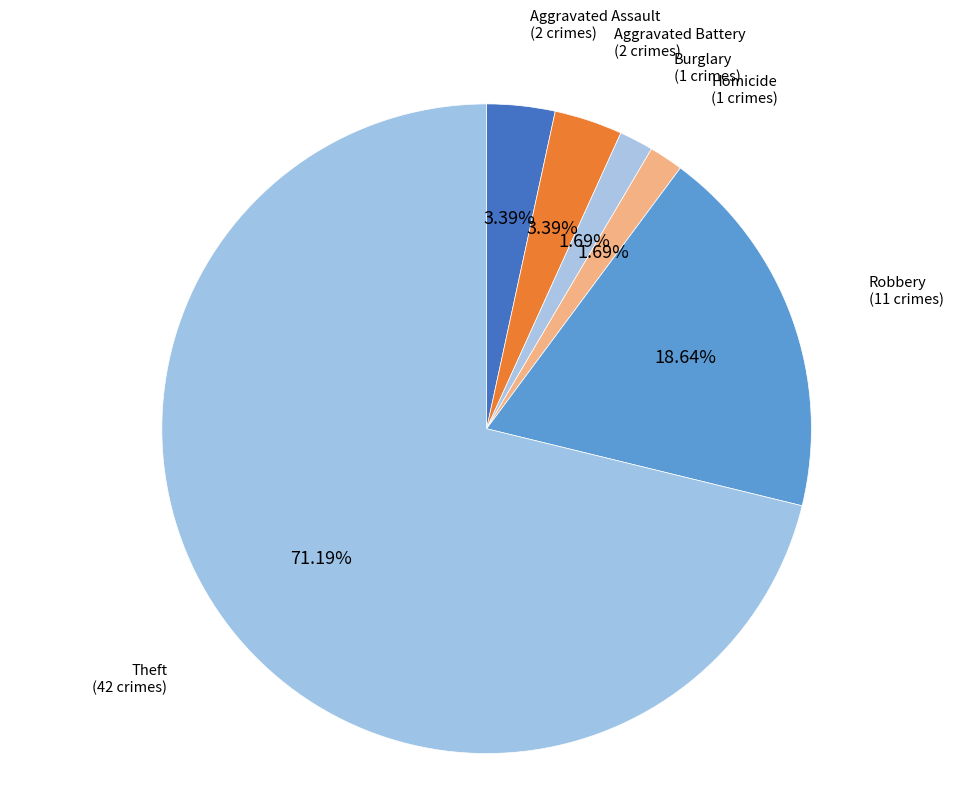

Approximately how many times larger is the value at Aggravated Assault compared to Aggravated Battery?

1.0